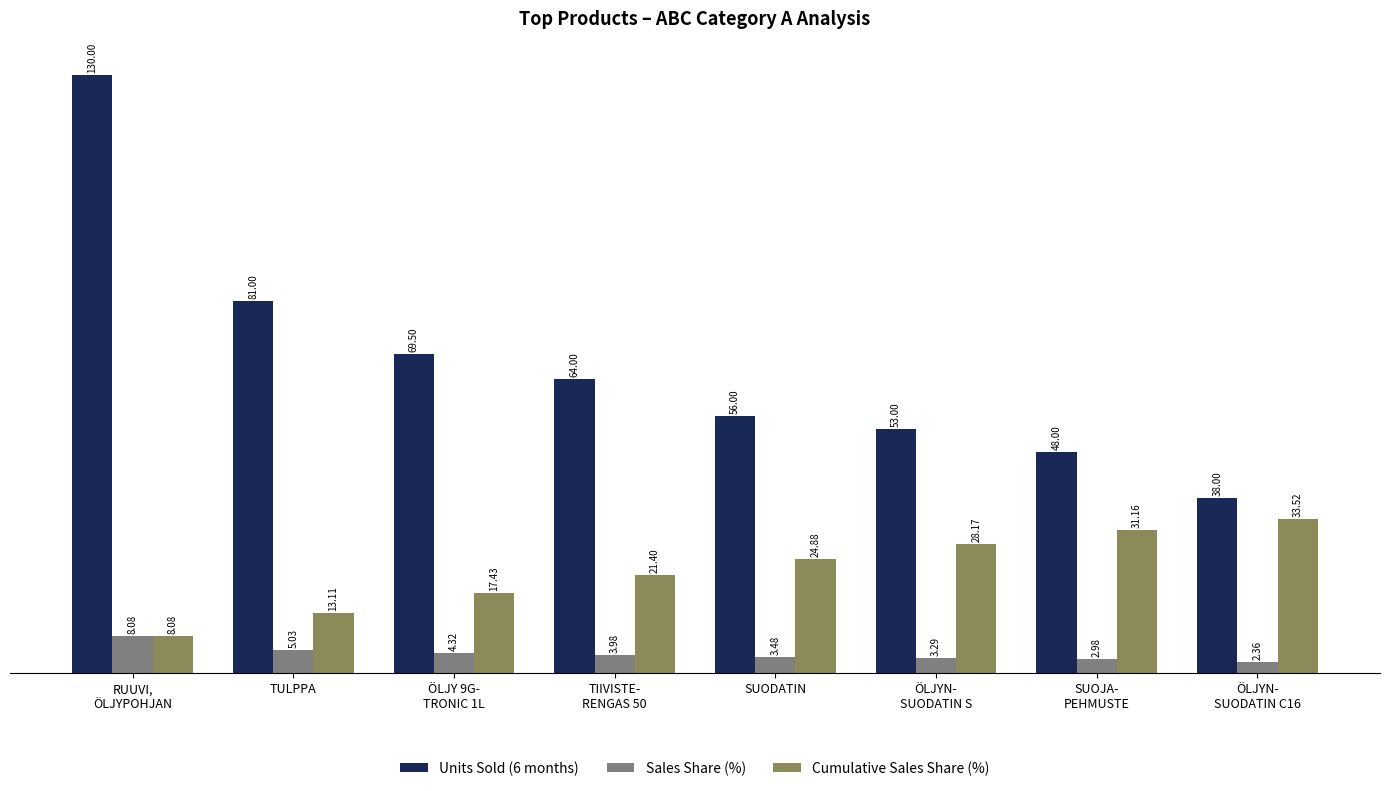

Which series has the widest spread of values?

Units Sold (6 months)